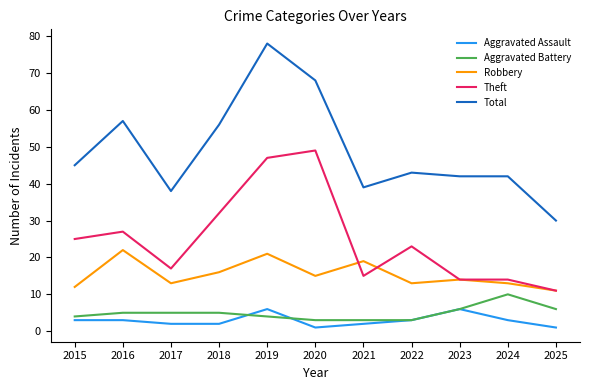

How many lines are shown in the chart?

5